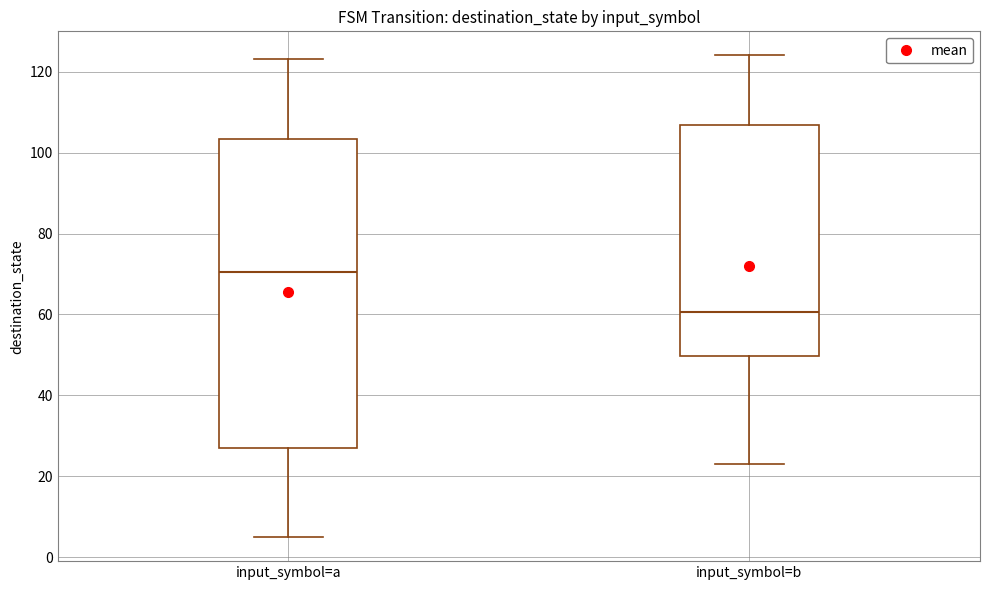

Reading left to right, transcribe this box plot: for each box, give where its median line is, the range the box spans, and where its two whiskers end, as read against the y-axis. The values are not printed on the chart, so give them approximately, as read against the axis.

input_symbol=a: median 70, box 28 to 104, whiskers 6 to 124
input_symbol=b: median 60, box 50 to 106, whiskers 24 to 124